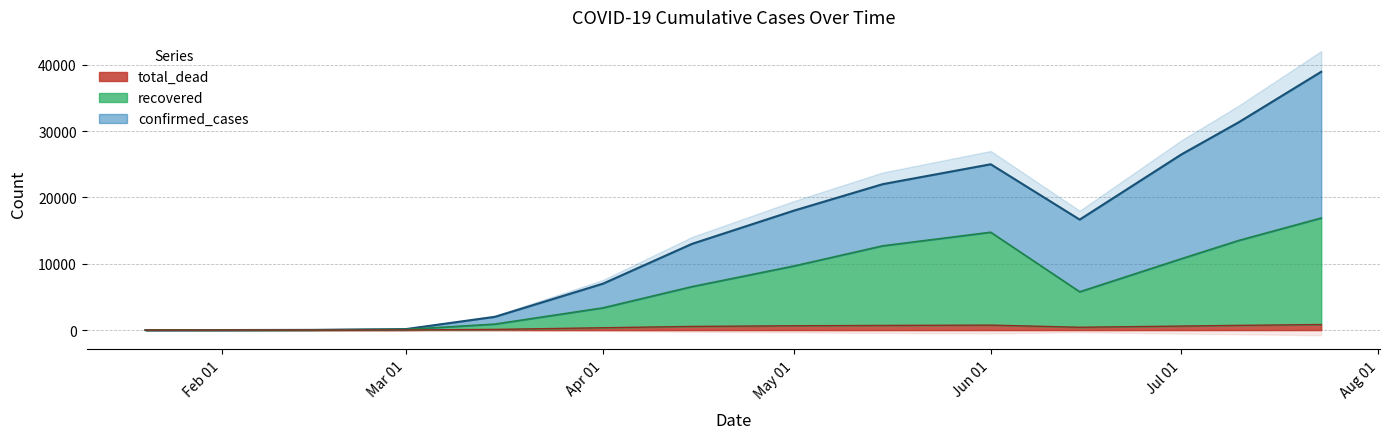

Where is the first local maximum for recovered?

Jun 01